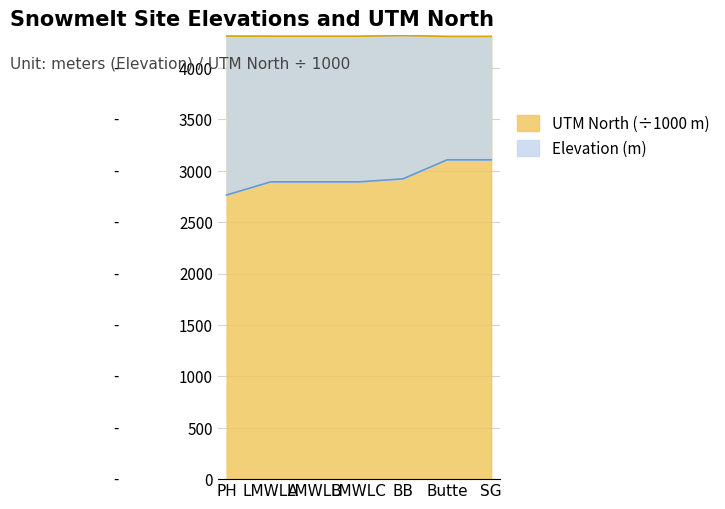

True or false: Elevation (m) and UTM north cross at least once.

False